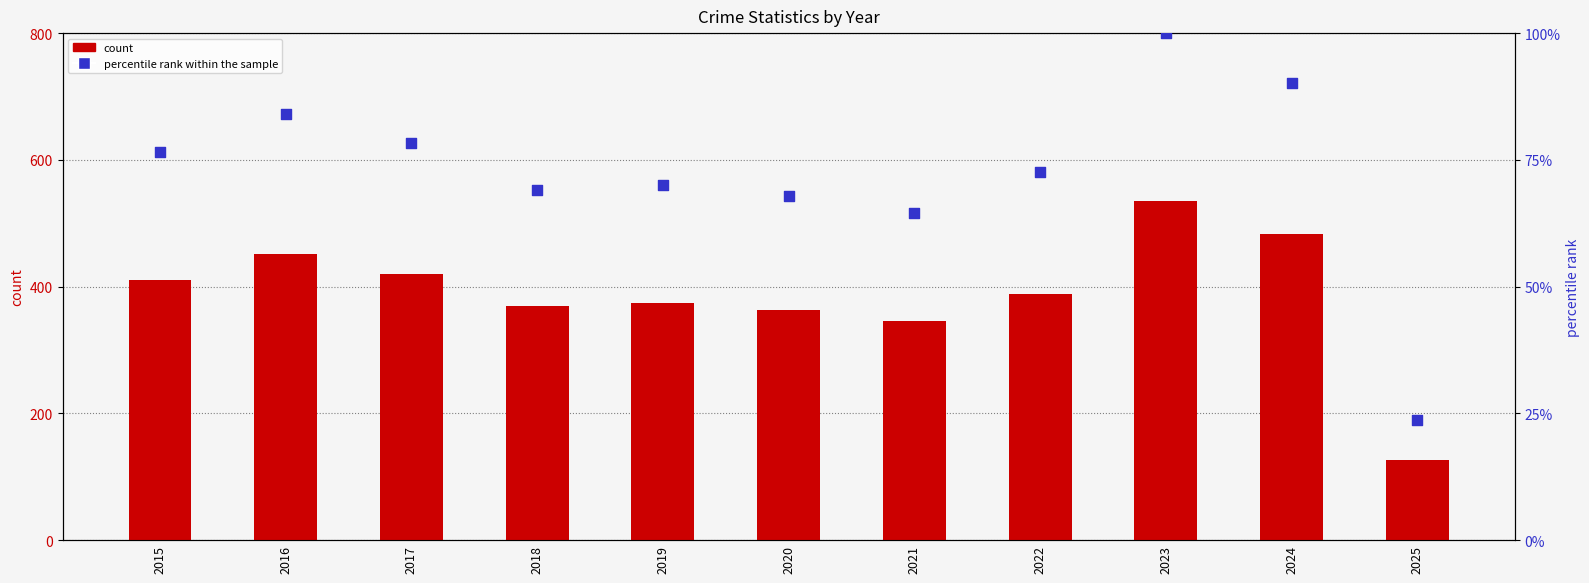

At which category is the sum across all series the highest?

2023